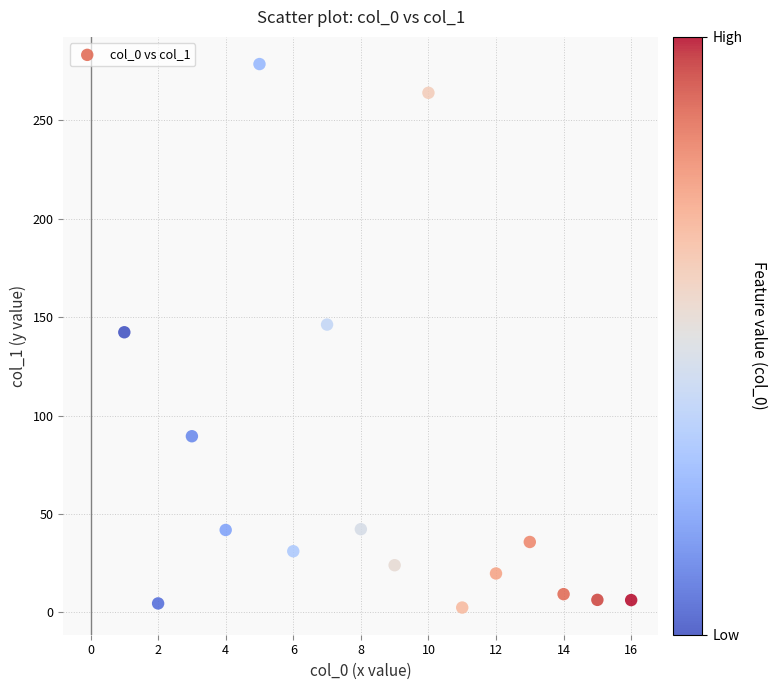

What is the range of Y values (max minus min)?

276.0